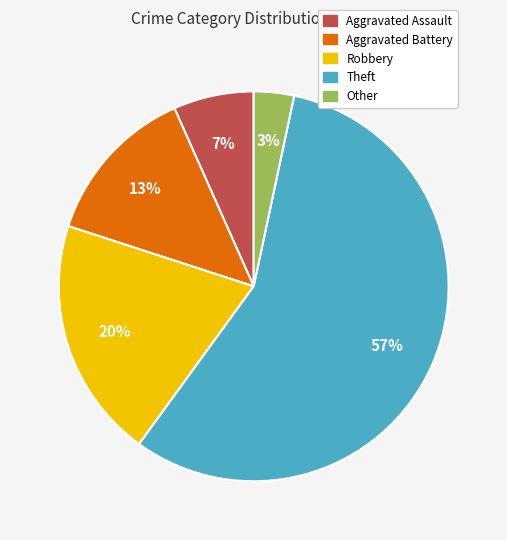

To the nearest percent, what is the average slice percentage?

20%